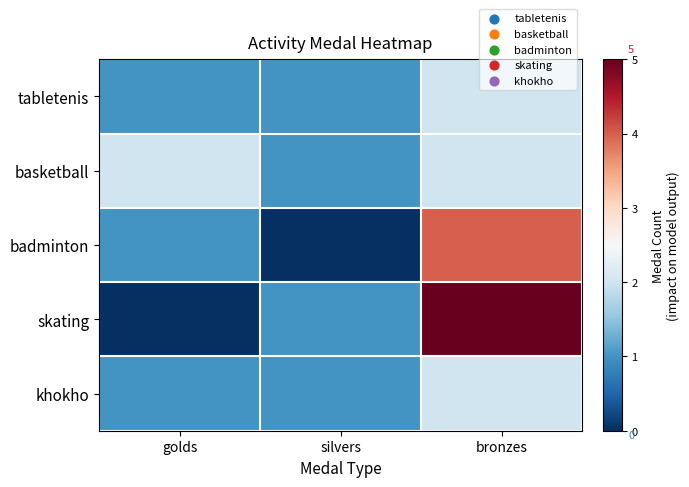

Rank the series at bronzes from highest to lowest value.

skating, badminton, tabletenis, basketball, khokho